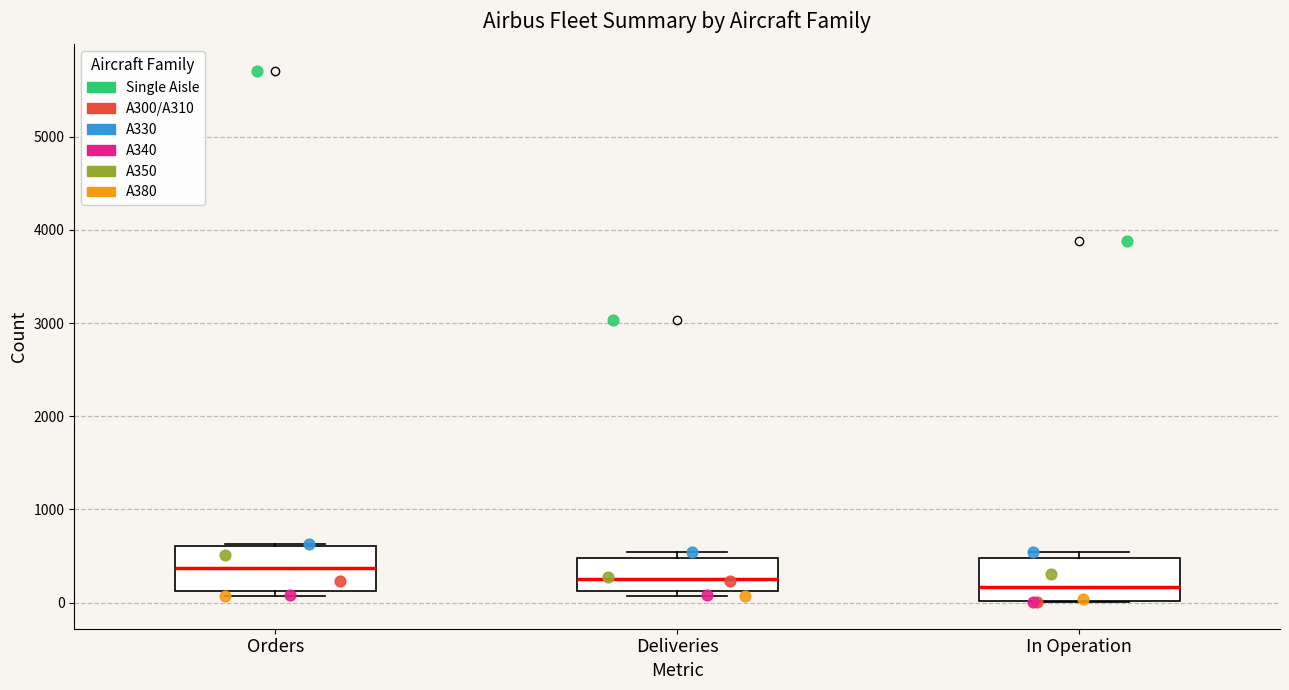

Reading left to right, transcribe this box plot: for each box, give where its median line is, the range the box spans, and where its two whiskers end, as read against the y-axis. The values are not printed on the chart, so give them approximately, as read against the axis.

Orders: median 400, box 100 to 600, whiskers 100 (just below the box's lower edge) to 600
Deliveries: median 300, box 100 to 500, whiskers 100 (just below the box's lower edge) to 500 (just above the box's upper edge)
In Operation: median 200, box 0 to 500, whiskers 0 to 500 (just above the box's upper edge)